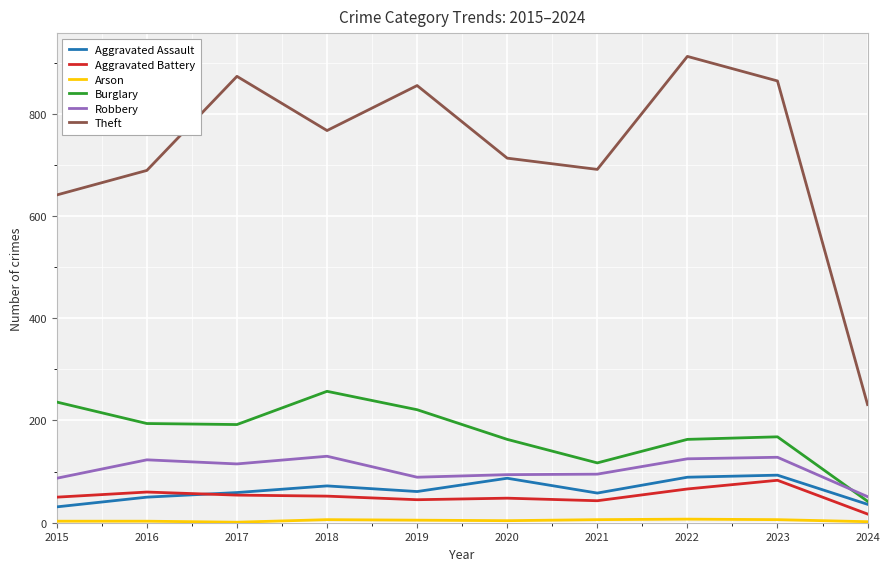

What is the lowest value of the Burglary series?

42